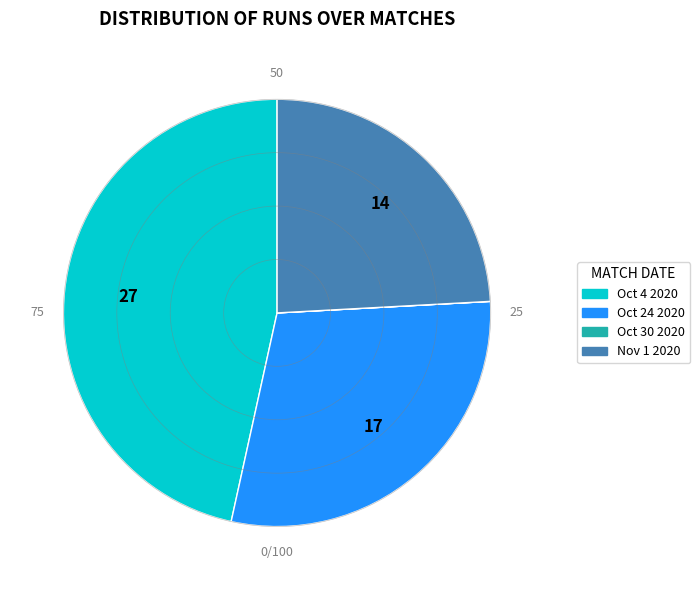

Approximately how many times larger is the value at Oct 24 2020 compared to Oct 4 2020?

0.6